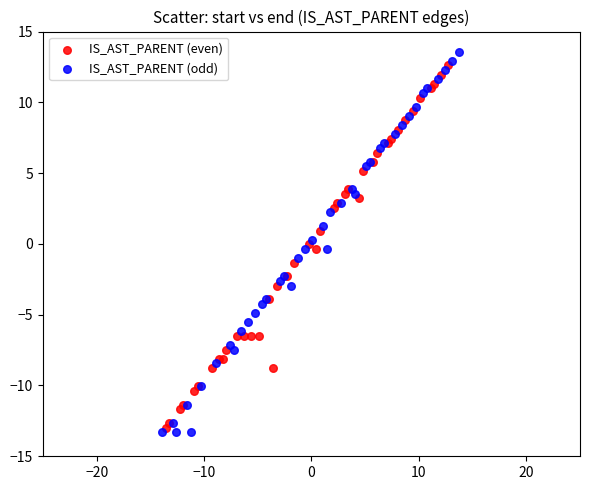

Which series has the widest spread of Y values?

IS_AST_PARENT (odd)